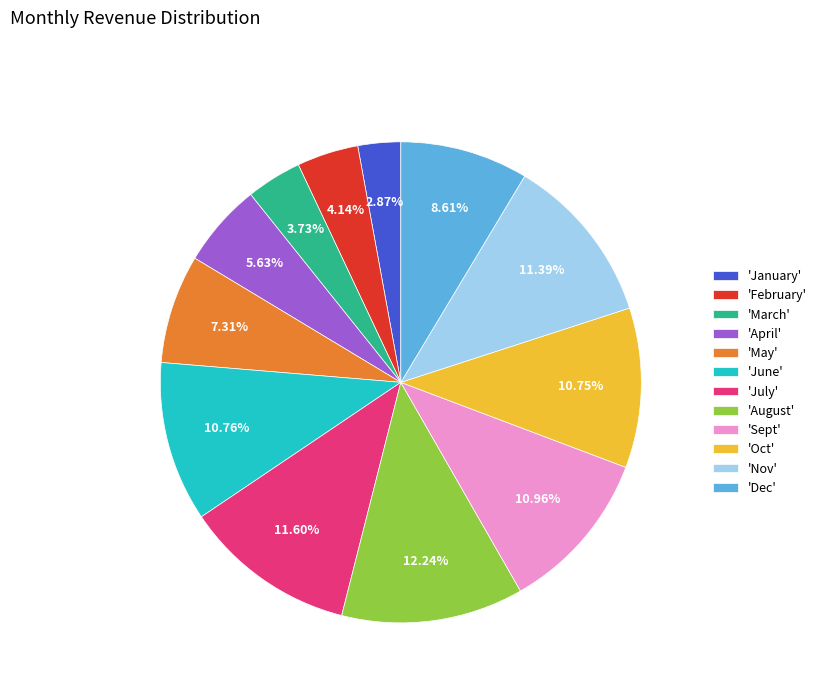

To the nearest percent, what is the average slice percentage?

8%